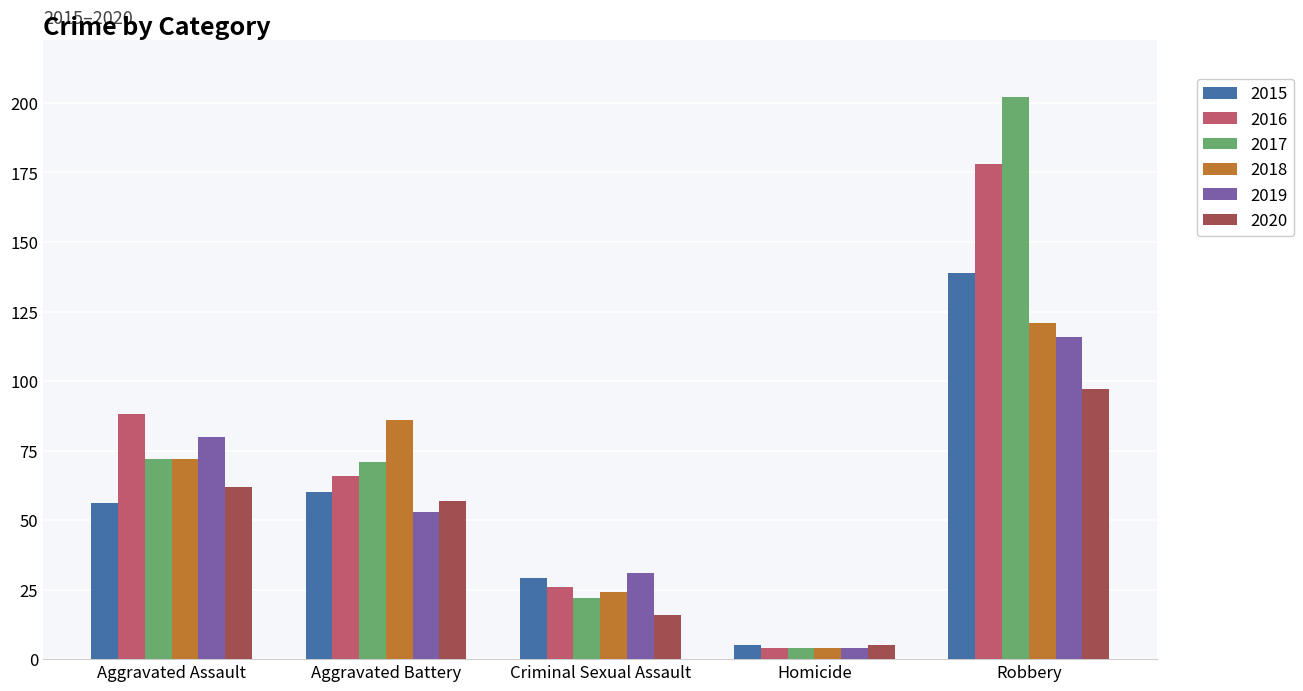

Which series has the largest total across all categories?

2017